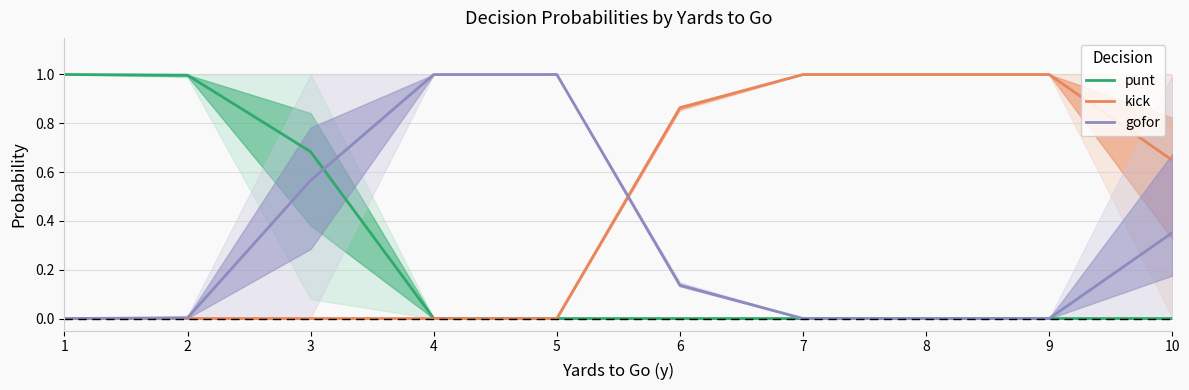

What is the difference between the second highest and minimum values in the gofor series?

1.0